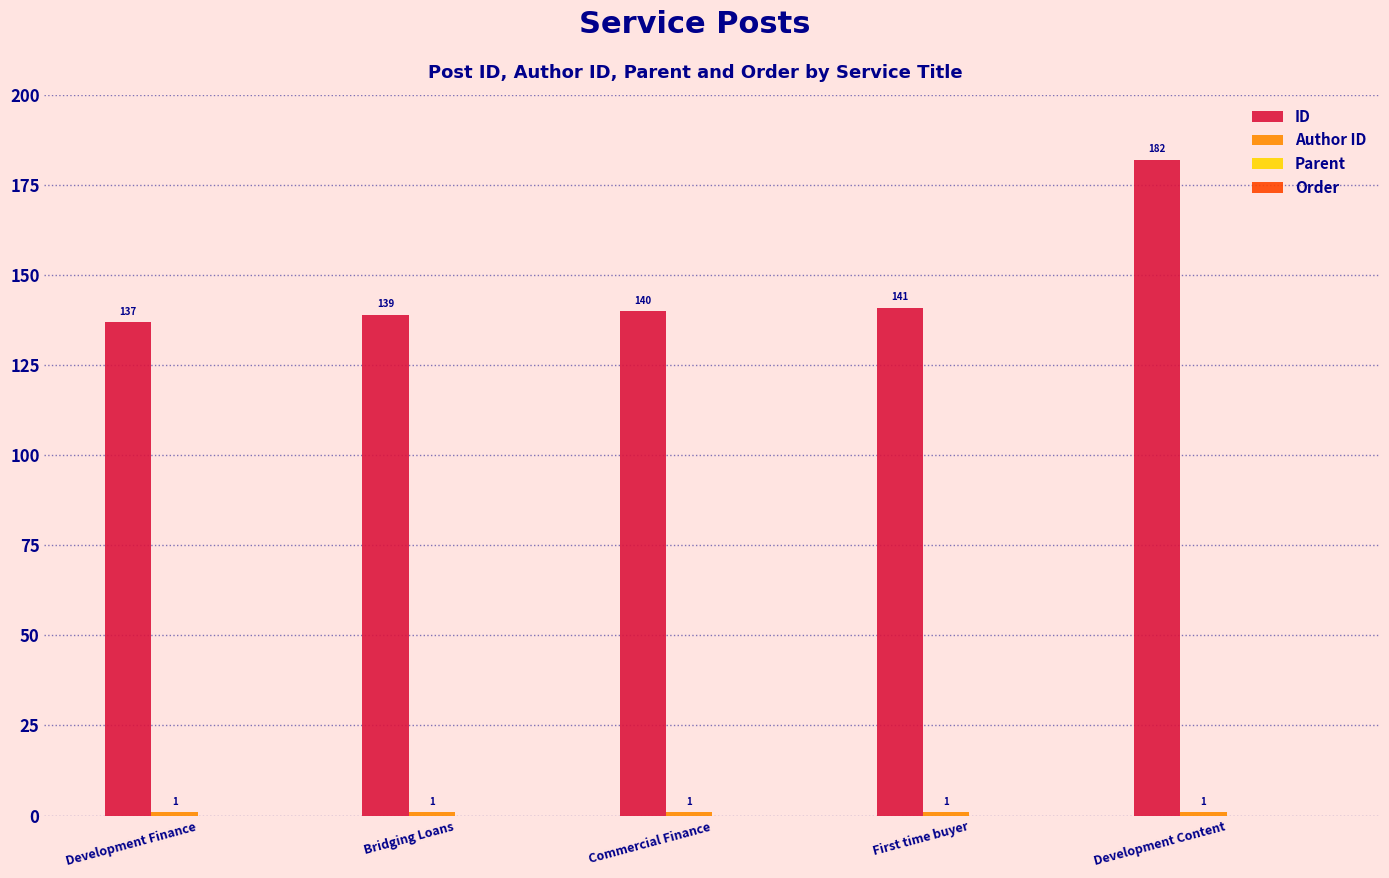

True or false: ID has a value of 141 at First time buyer.

True